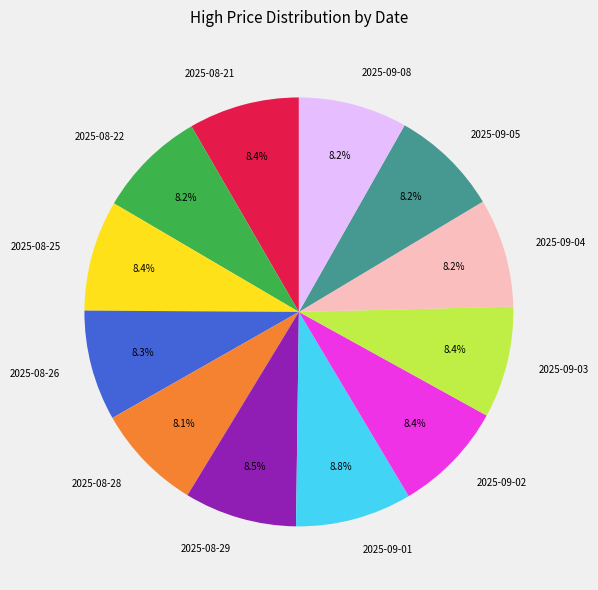

Does 2025-08-22 account for over 50% of the chart?

No